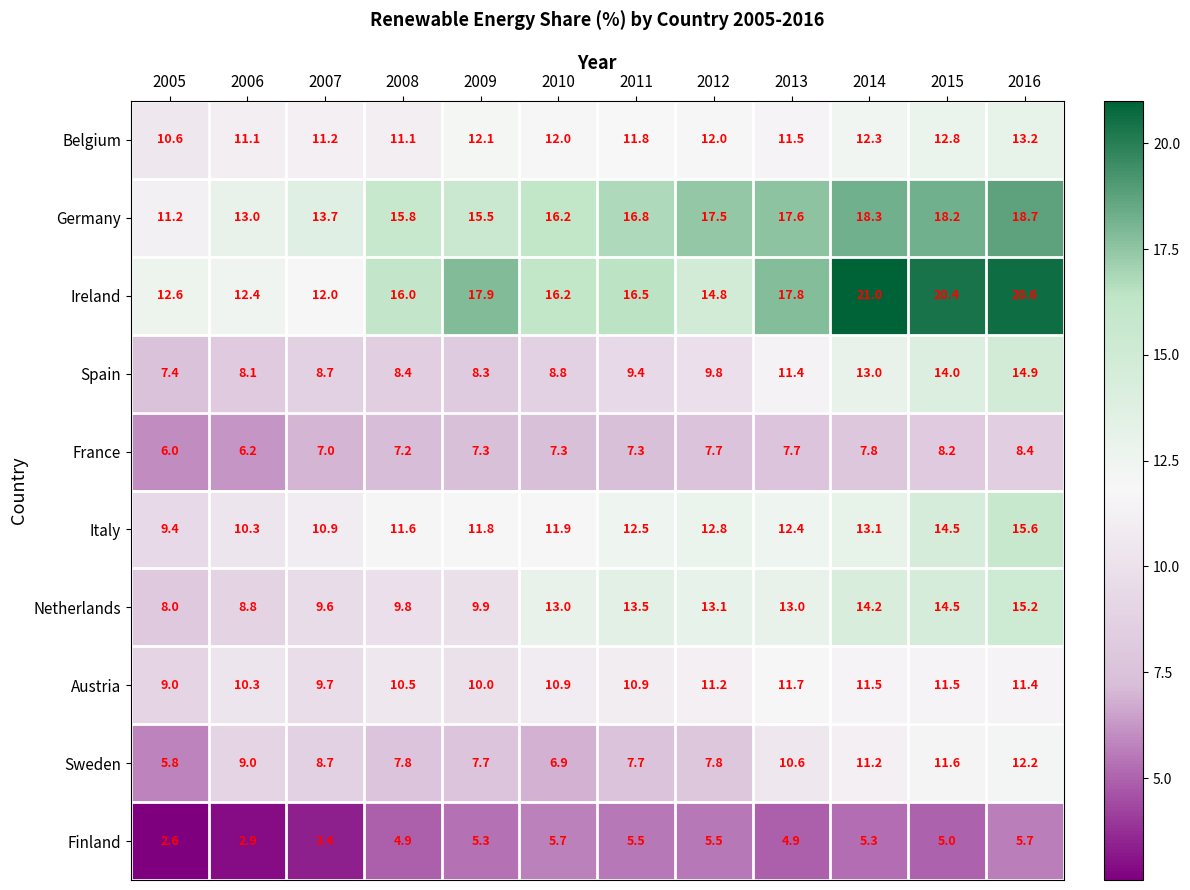

Which series has the largest total across all categories?

Ireland